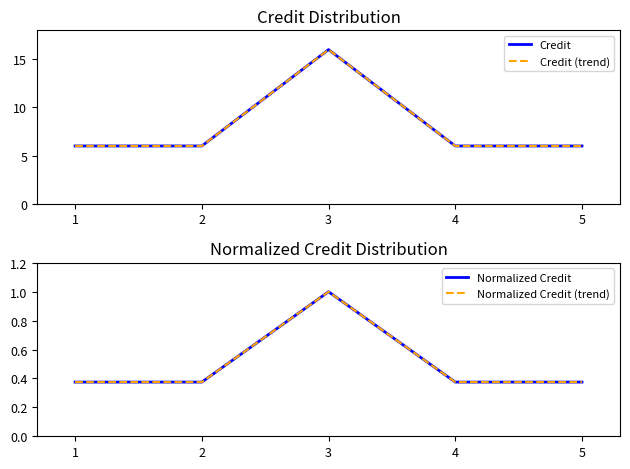

What is the value of the Normalized Credit (trend) point at the 5th from the left?

0.4